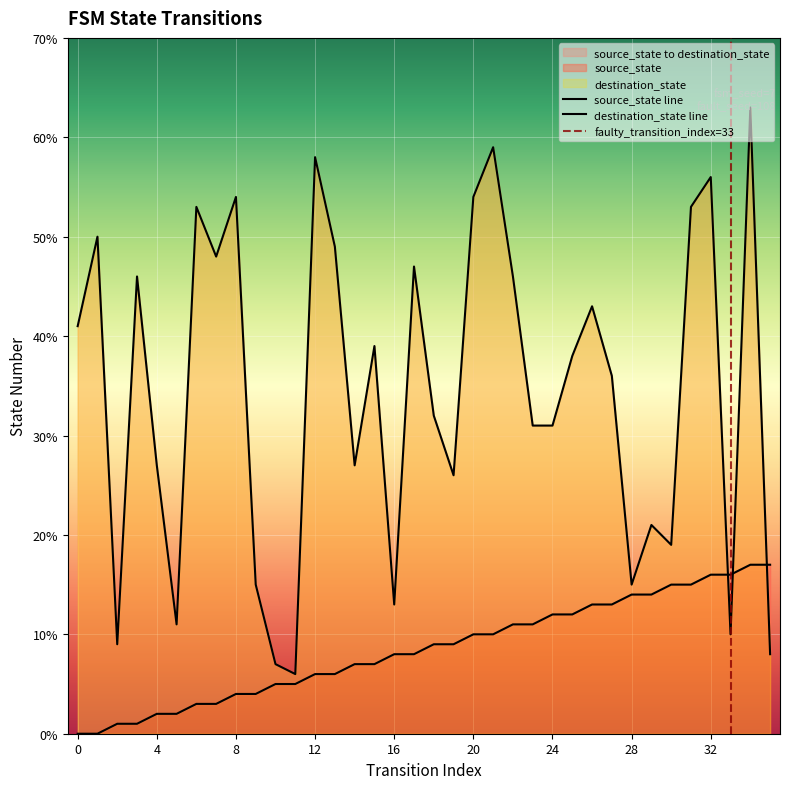

How many data points in source_state are less than 9?

18